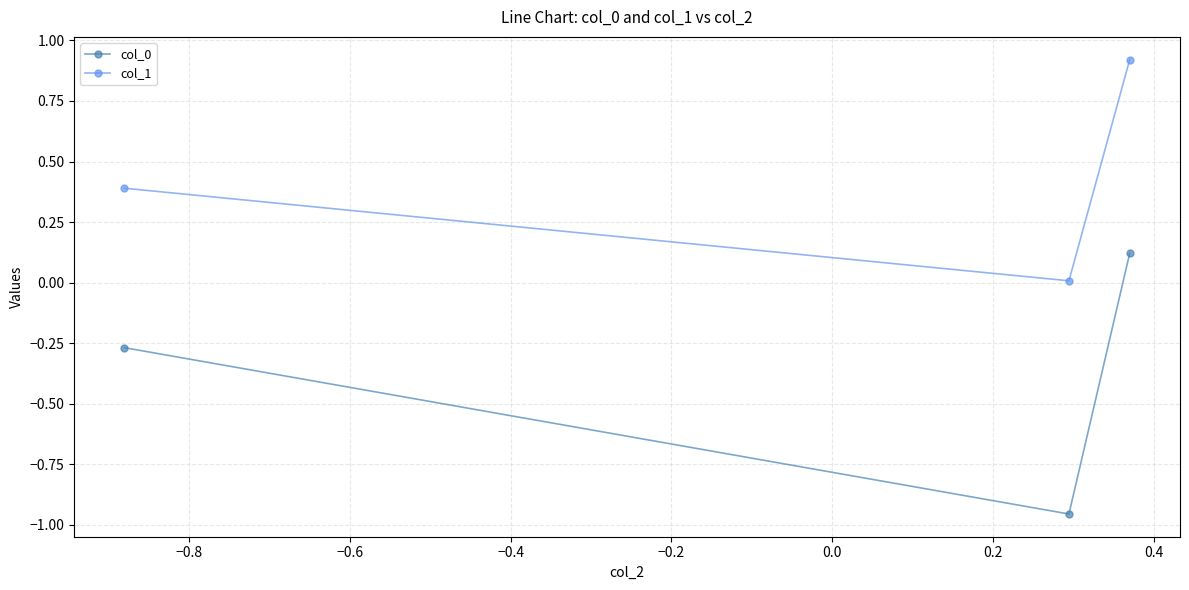

What is the difference between the second highest and minimum values in the col_1 series?

0.4